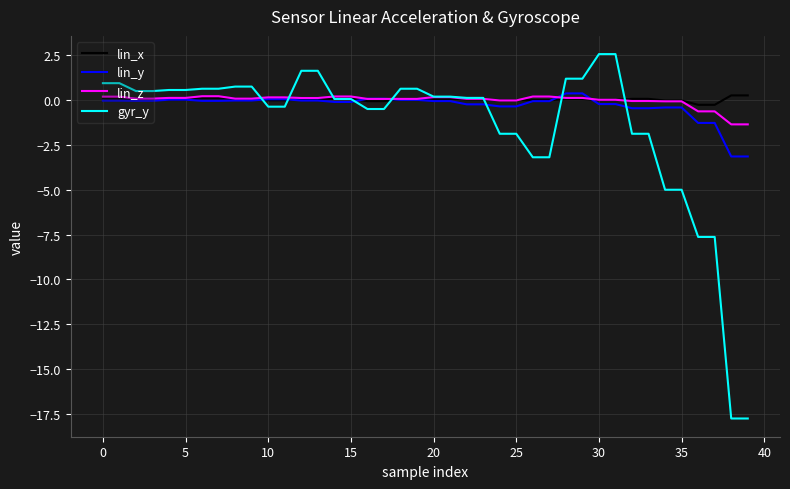

Which series has the widest spread of values?

gyr_y